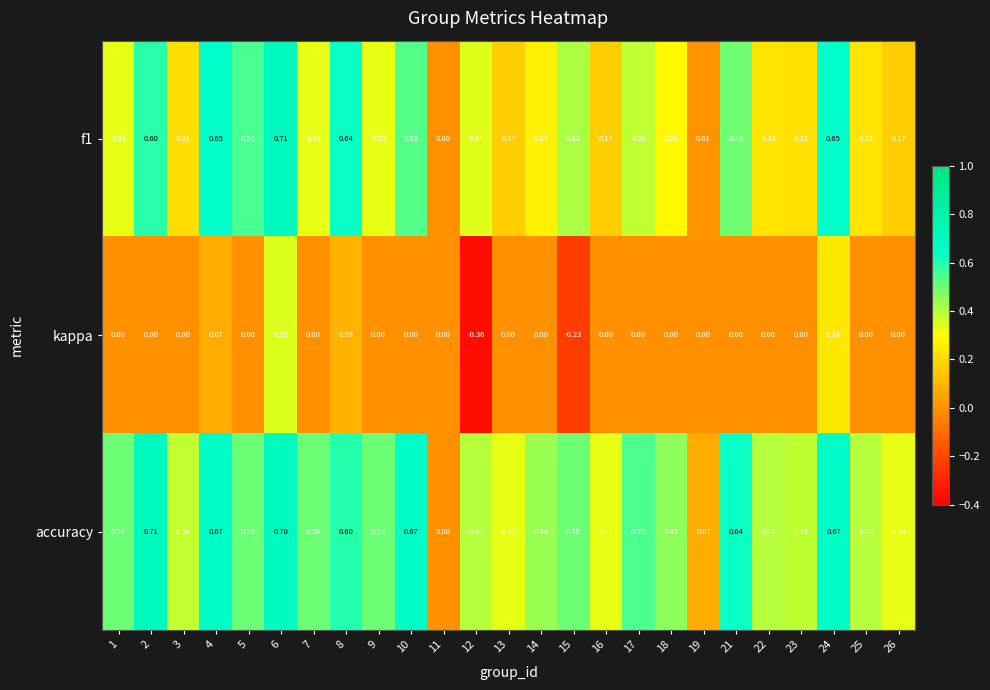

Which series changed the most between 6 and 10?

kappa